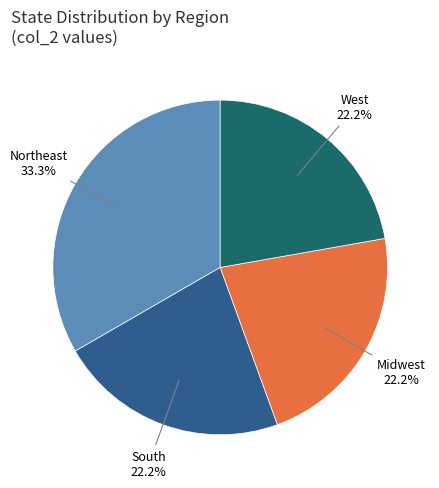

To the nearest percent, what is the average slice percentage?

25%